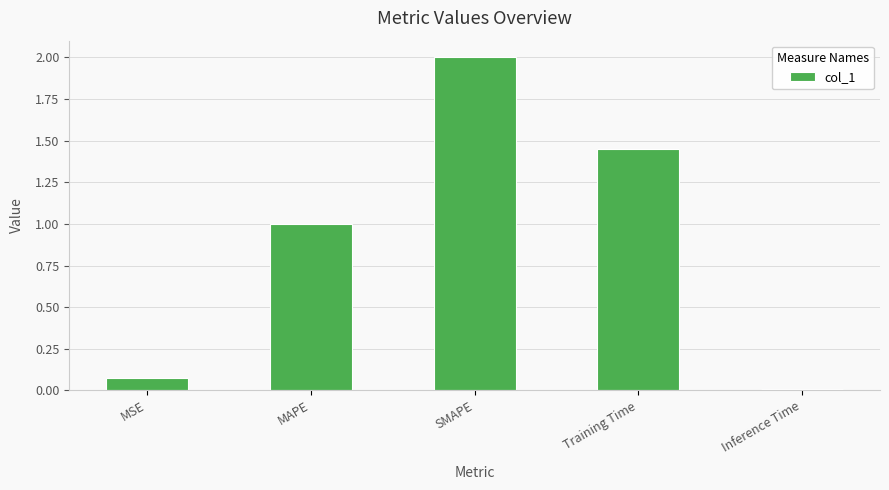

At which label is the value closest to 1?

MAPE